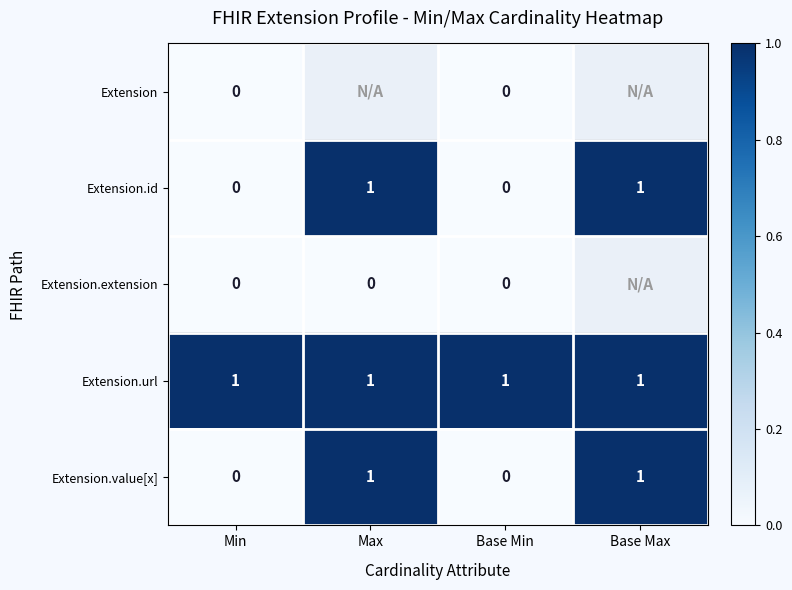

True or false: Extension.id has a value of 1 at Max.

True